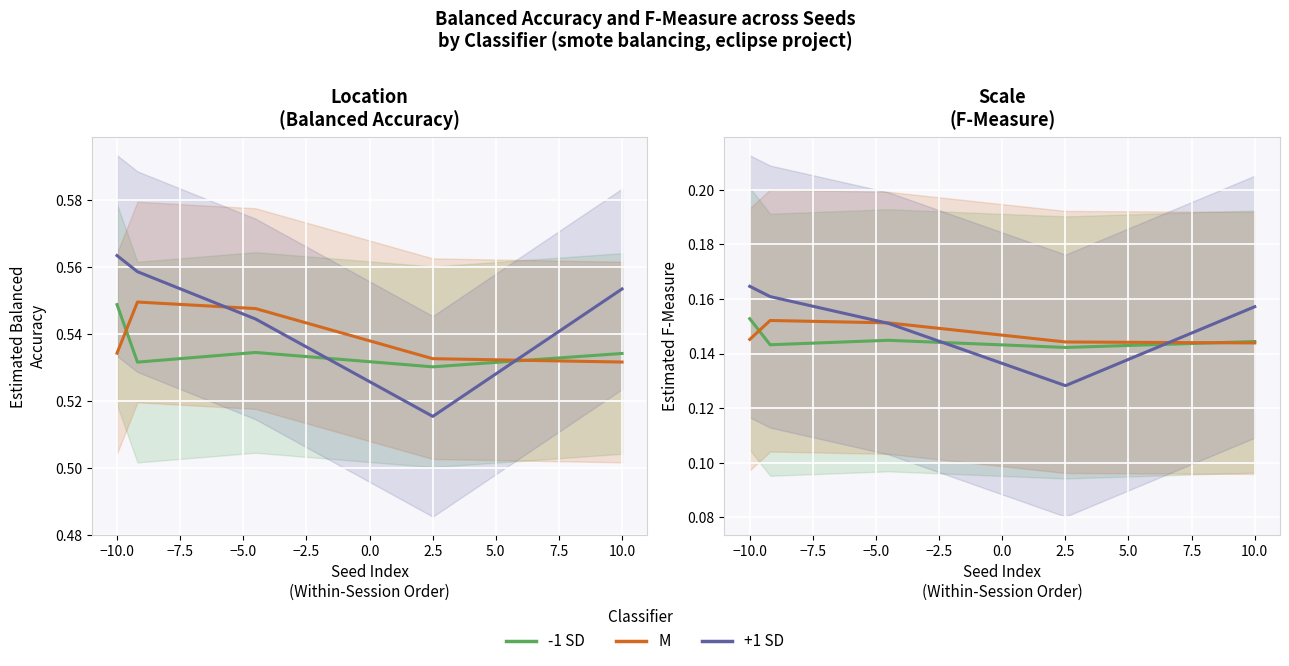

Which has a higher value, −2.5 or −7.5?

−7.5